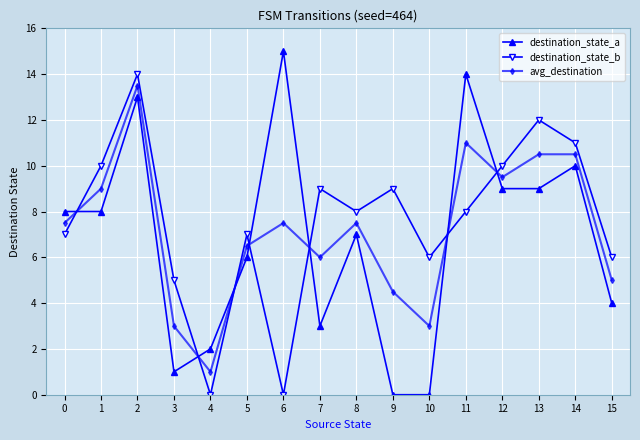

What are all the series names shown in the legend?

destination_state_a, destination_state_b, avg_destination